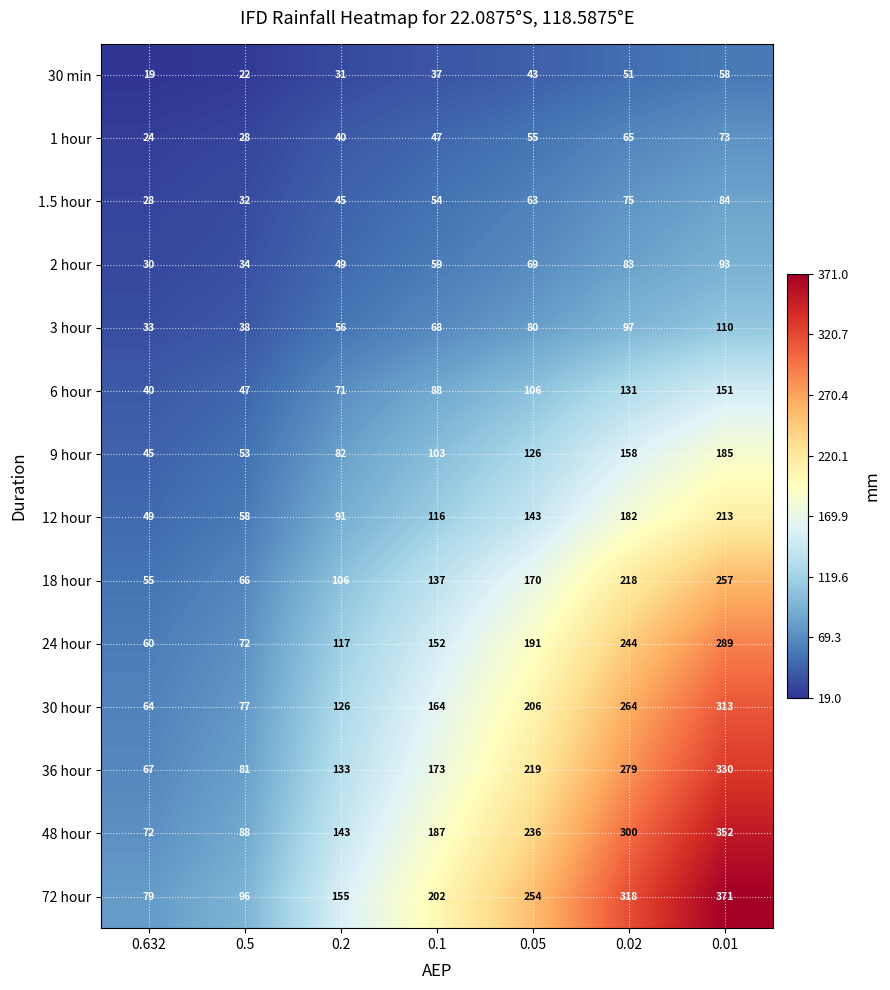

Between 0.632 and 0.02, which series saw the biggest shift?

72 hour